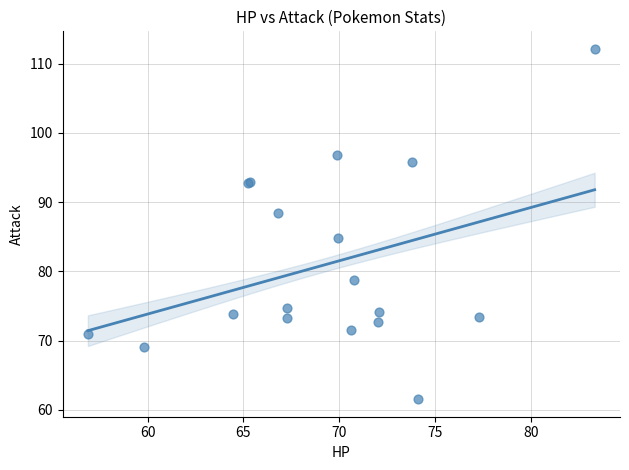

What Y value in the scatter plot is closest to 86?

84.8